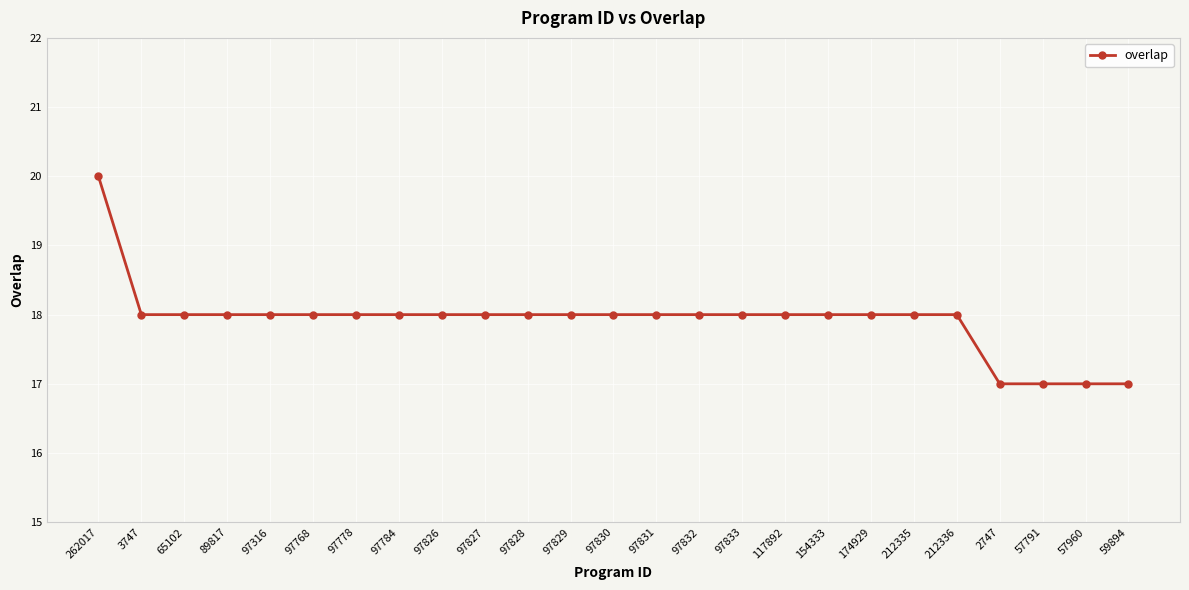

What is the value of the 11th point from the left?

18